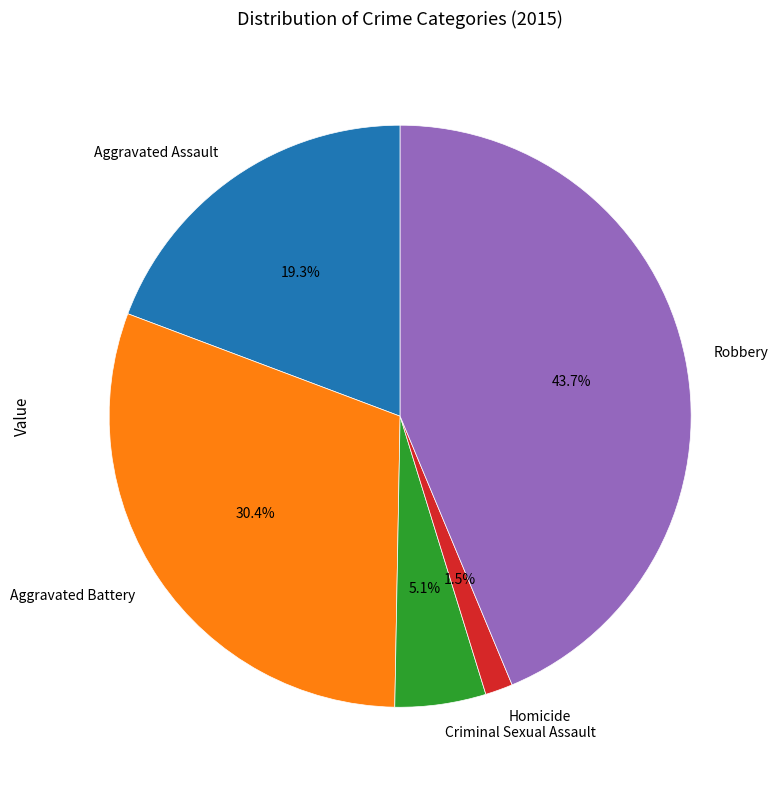

Which category has the biggest portion of the pie?

Robbery